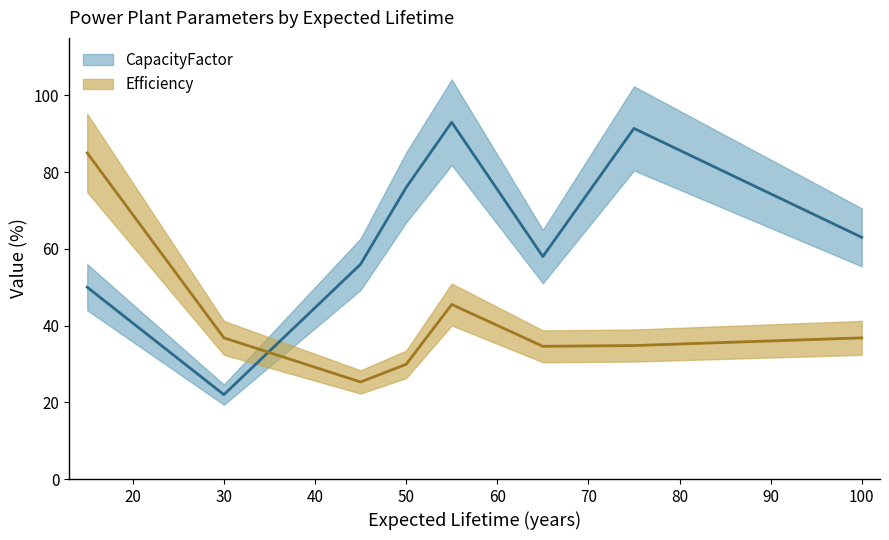

What is the approximate value of CapacityFactor at 15?

50.0